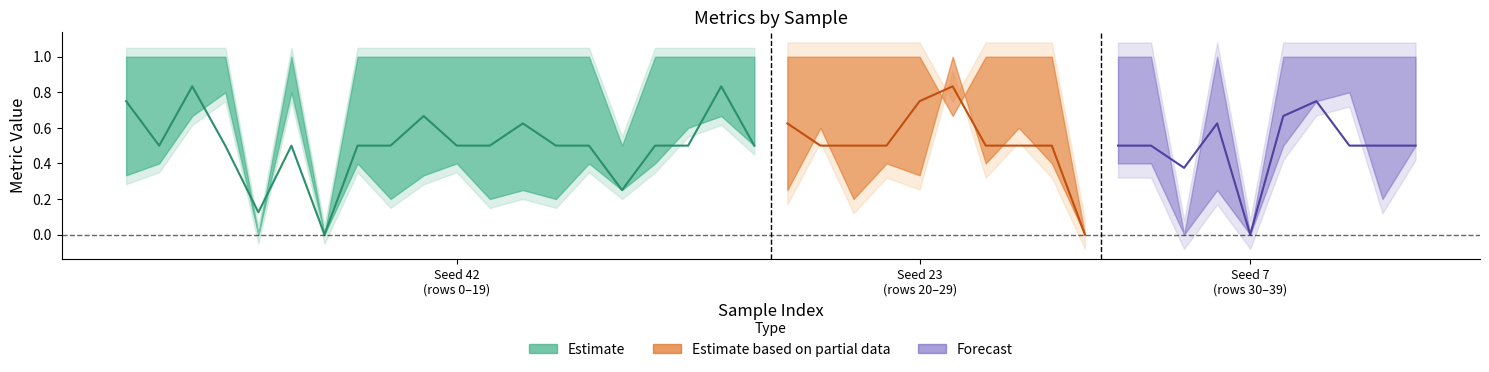

The value of precision at 25 is 1.0. True or false?

True